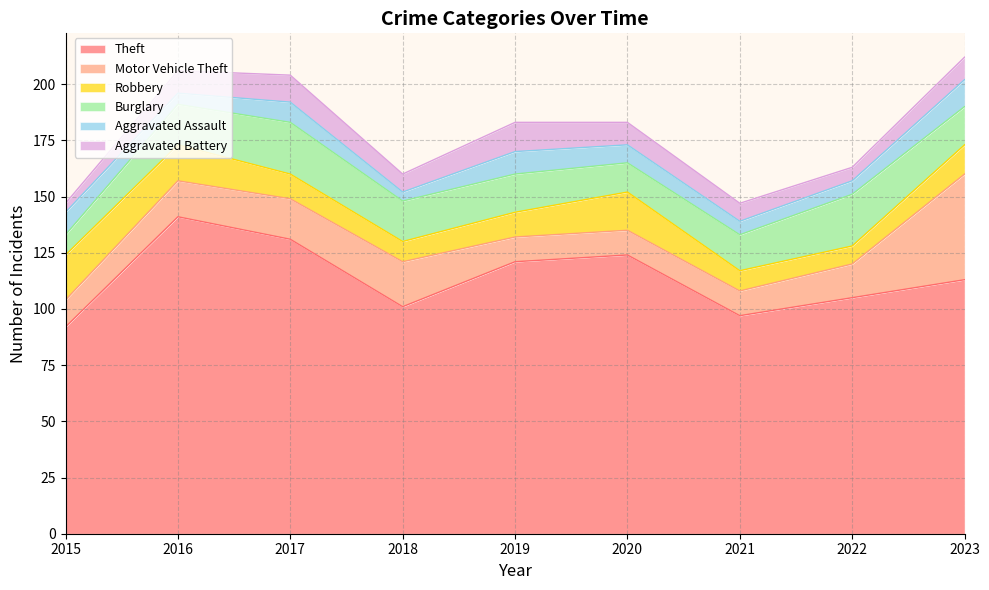

True or false: Burglary has a value of 11 at 2023.

False